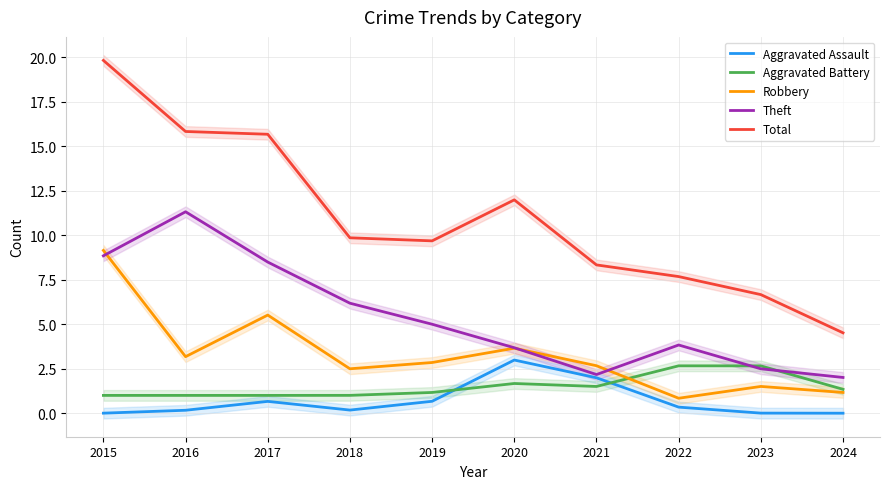

True or false: Total has more than 0 points higher than both neighbors.

True